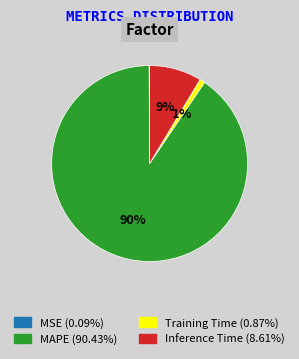

Between Inference Time and MAPE, which is larger?

MAPE